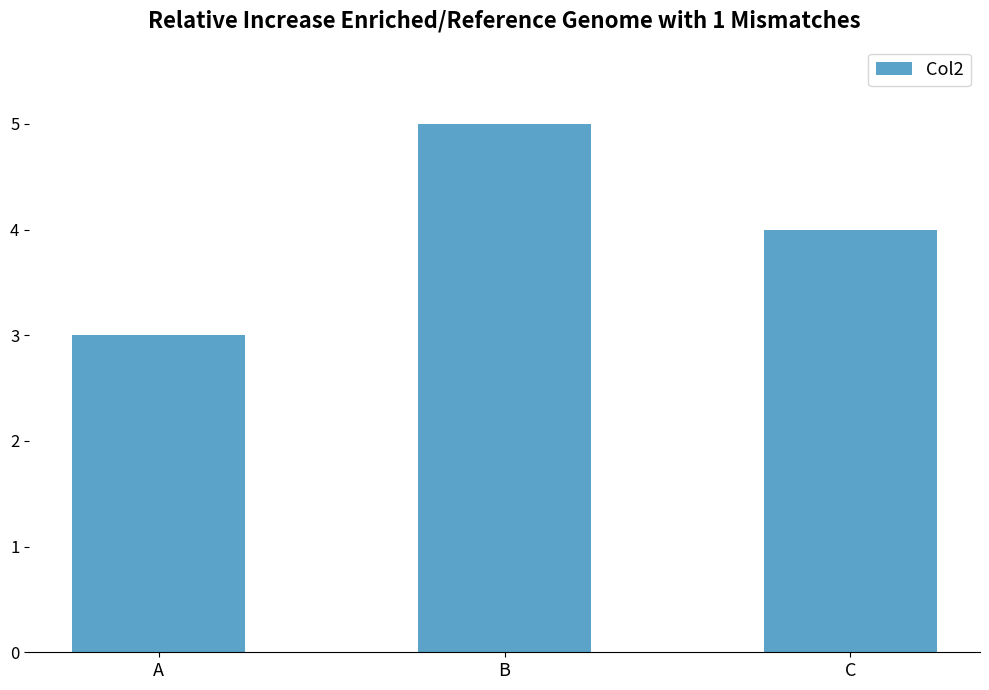

What is the greatest value displayed?

5